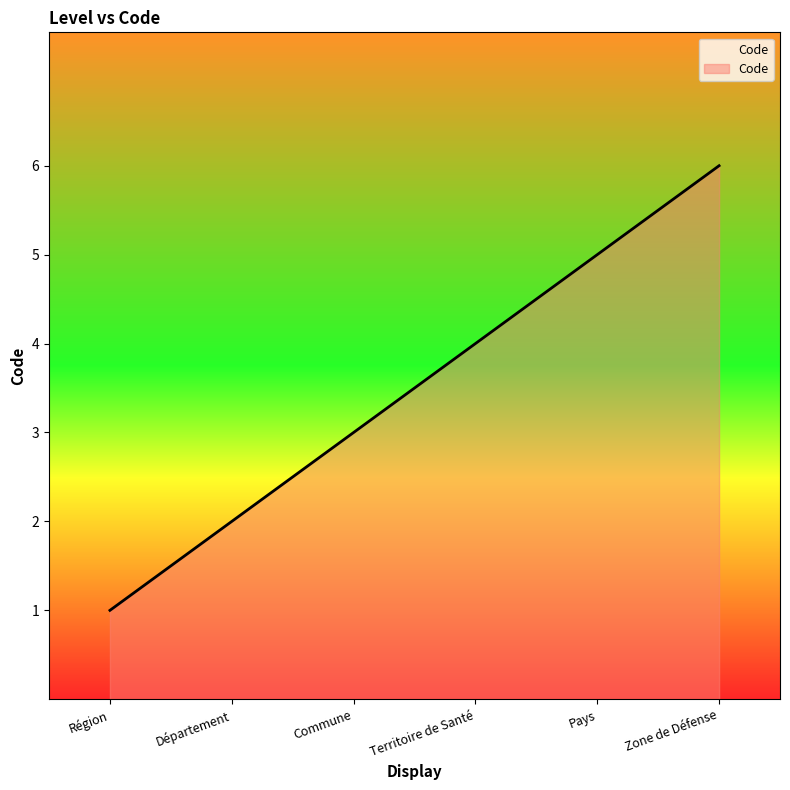

What is the sum of the values at Région and Département?

3